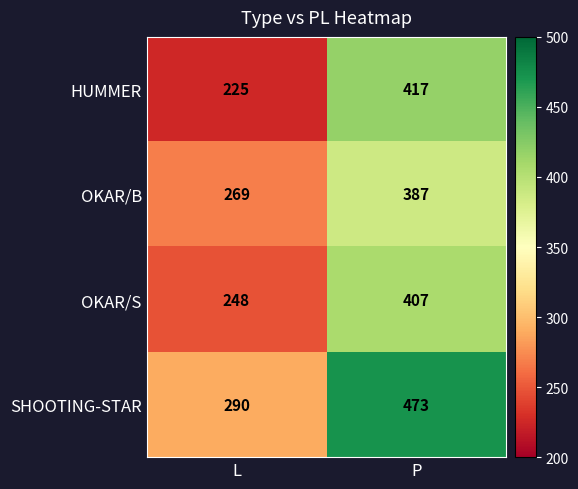

The value of HUMMER at L is 225. True or false?

True